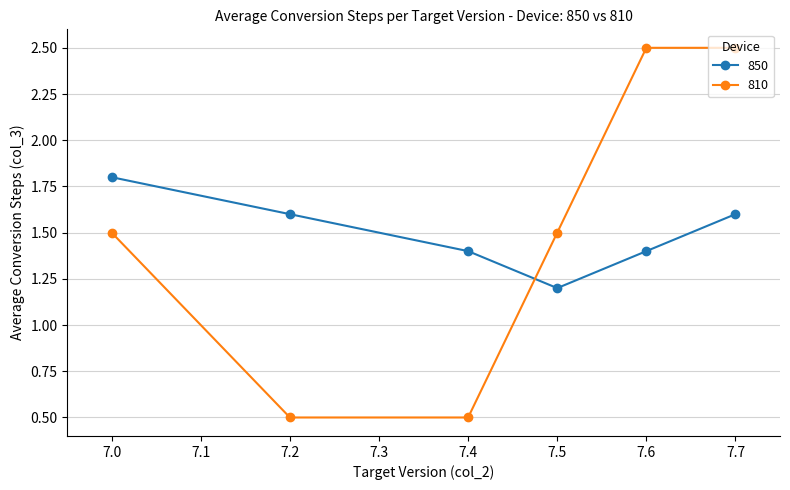

The value of 810 at 7.6 is 2.5. True or false?

True